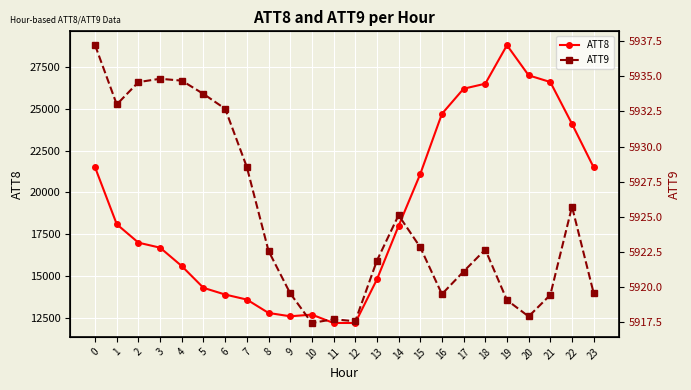

At which category does ATT9 reach its first local peak?

3